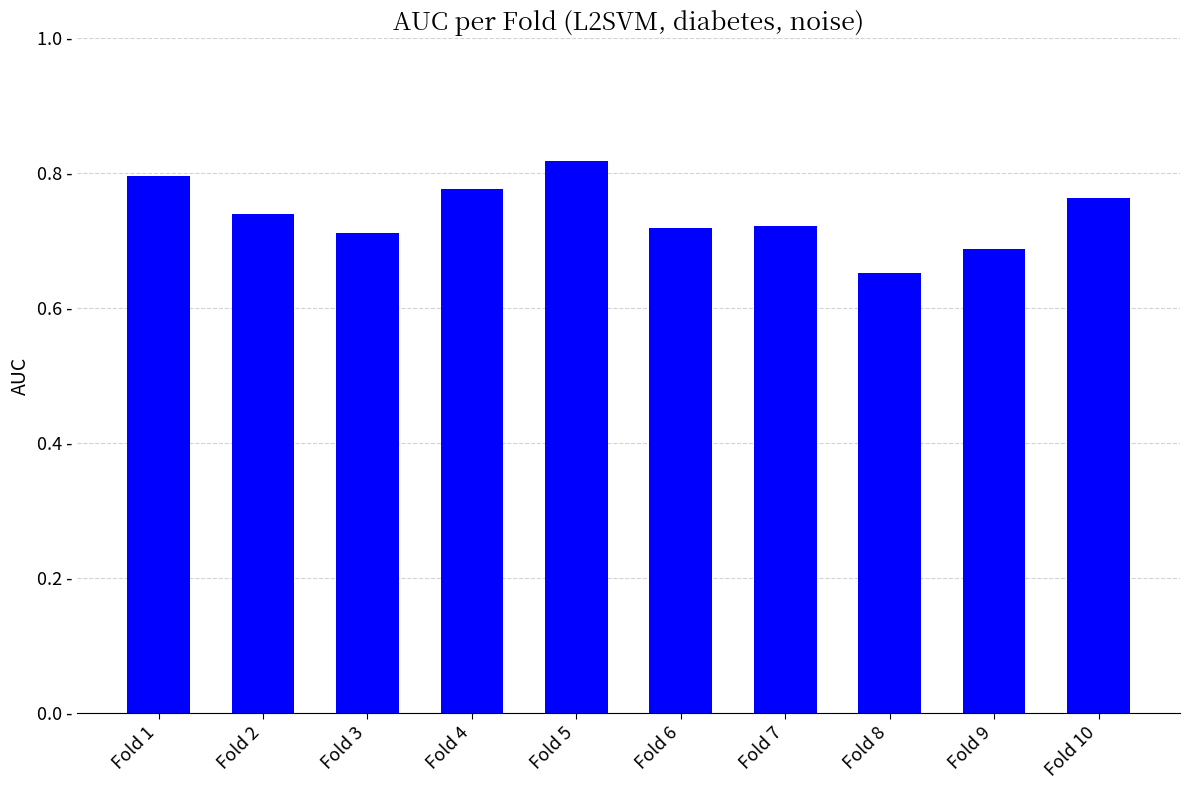

What is the difference between the second highest and second lowest values?

0.1